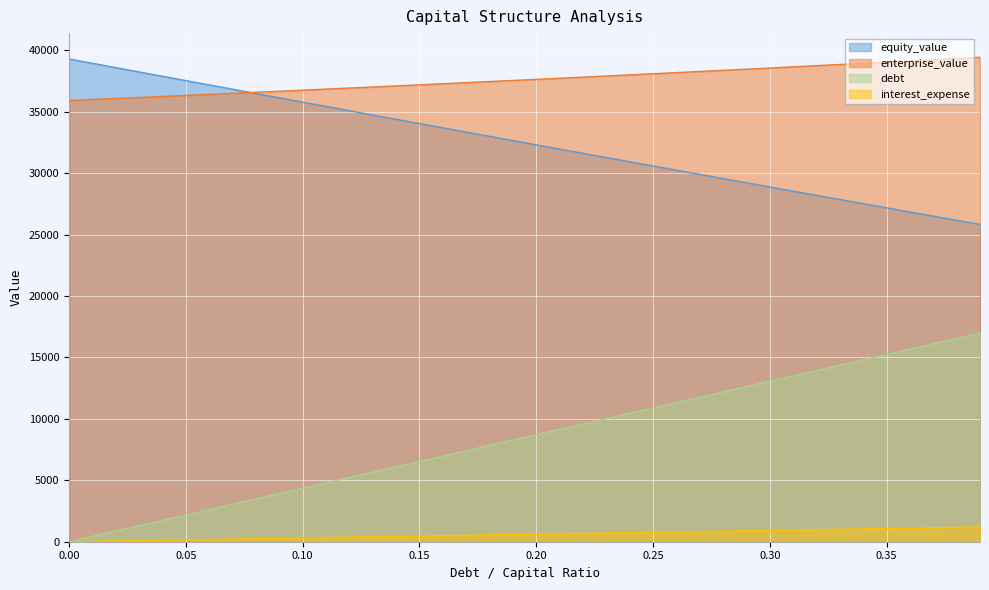

List the labels in order of equity_value value, largest first.

0.0, 0.05, 0.1, 0.15, 0.2, 0.25, 0.3, 0.35, 0.39